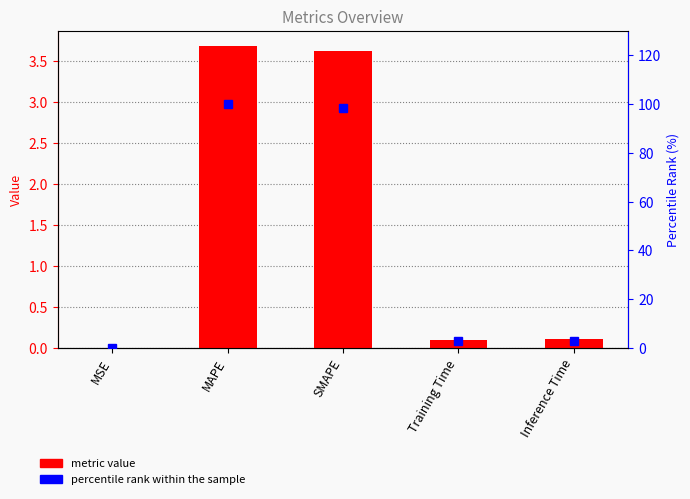

Is the value of col_1 at Inference Time greater than the value of percentile rank at SMAPE?

No